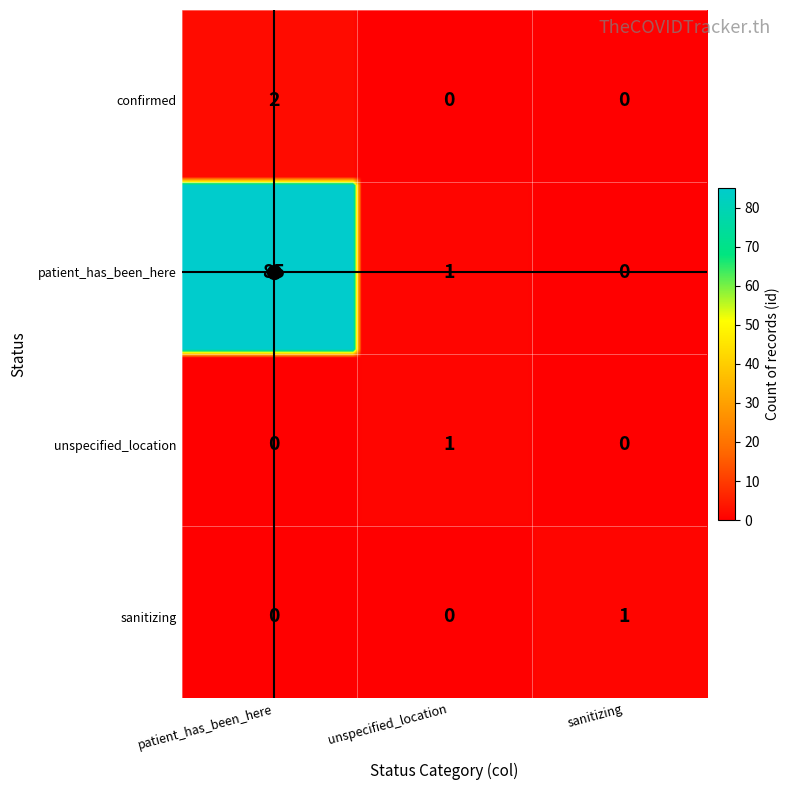

The value of patient_has_been_here at patient_has_been_here is 128. True or false?

False